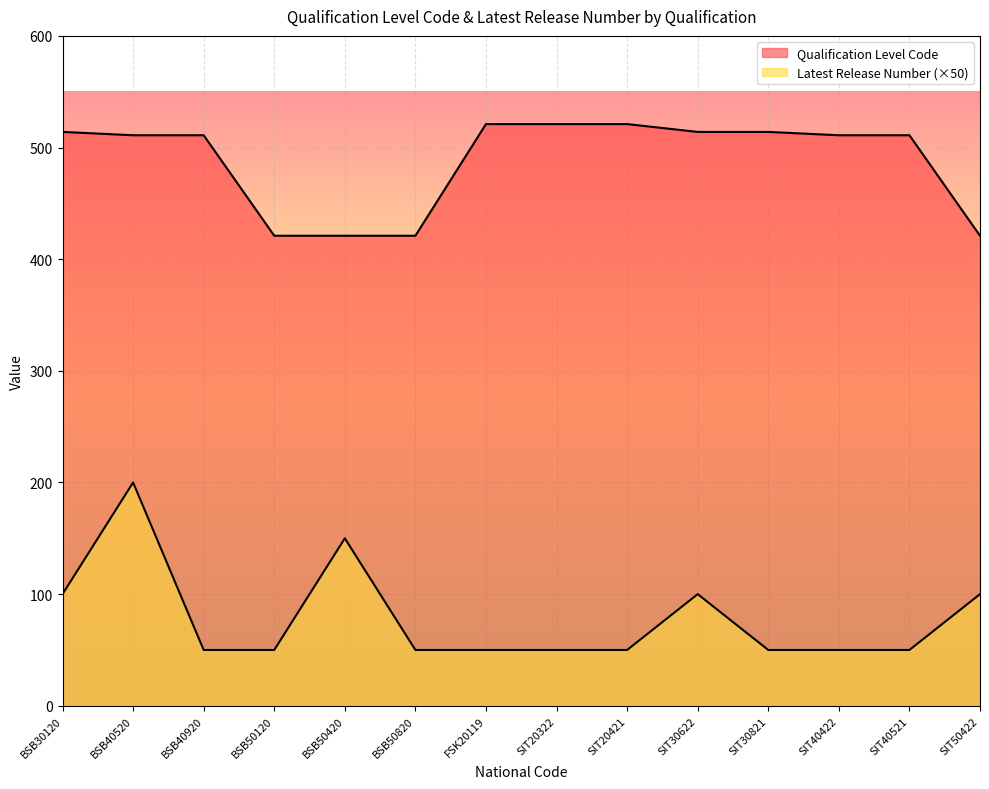

Does the chart display data point markers on the line(s)?

No